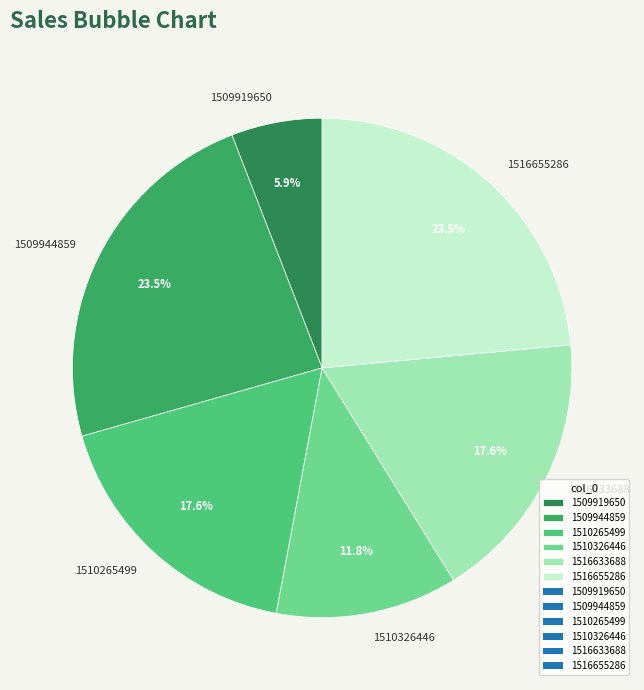

Between 1516655286 and 1510326446, which is larger?

1516655286